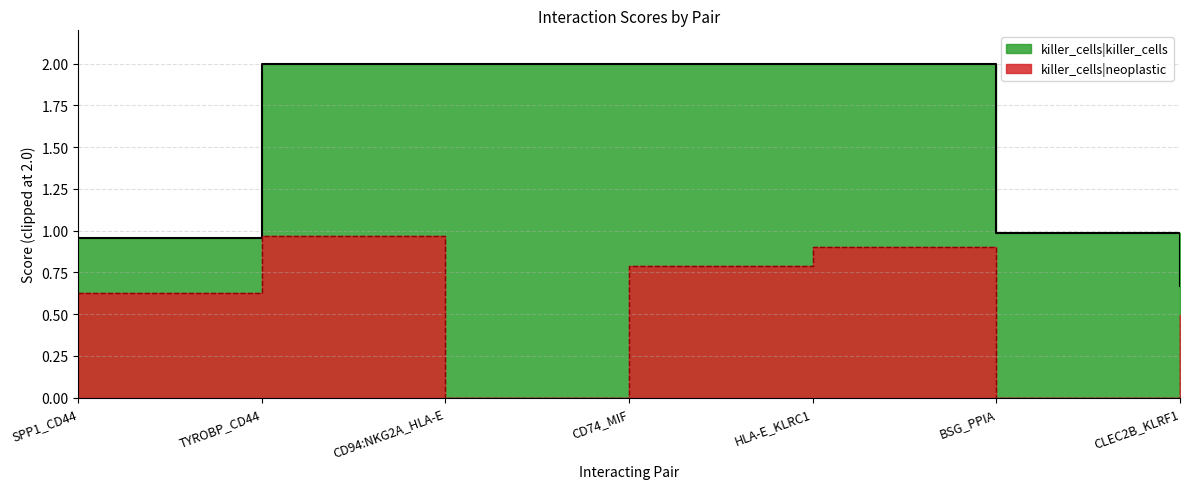

How many interior local peaks (higher than both neighbors) does the data have?

2